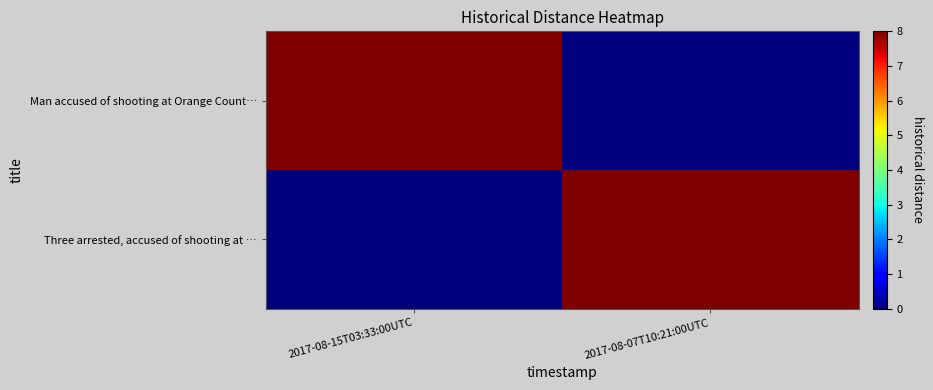

Which series changed the most between 2017-08-15T03:33:00UTC and 2017-08-07T10:21:00UTC?

Man accused of shooting at Orange Count…